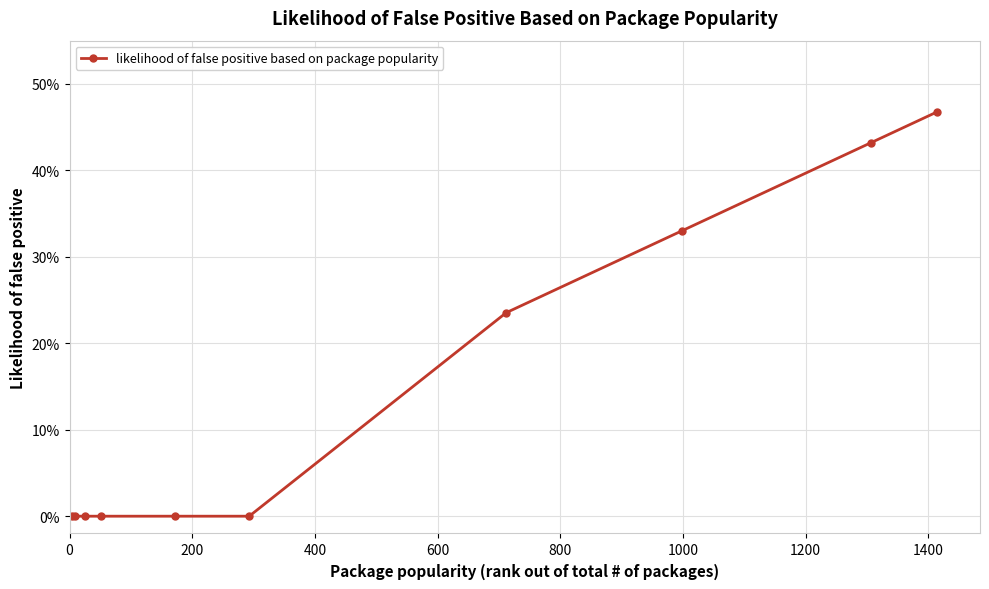

Is this an area chart (filled region under the line)?

No